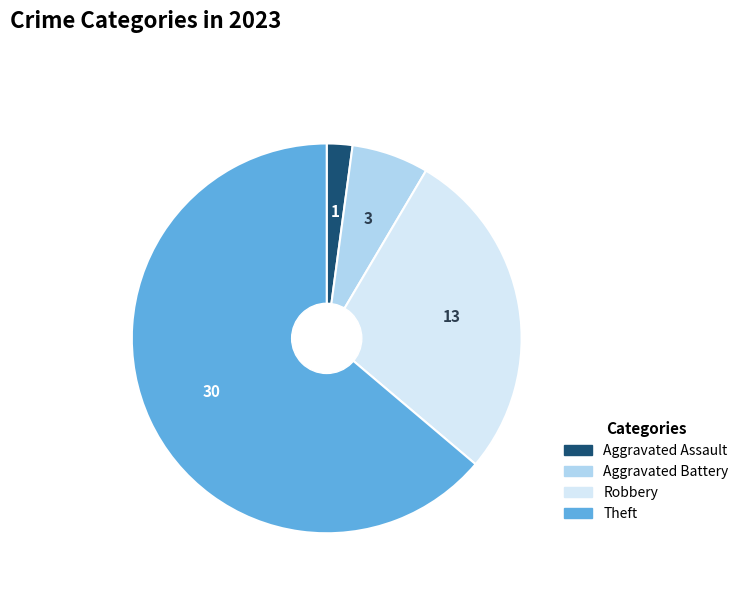

Does Theft account for over 50% of the chart?

Yes